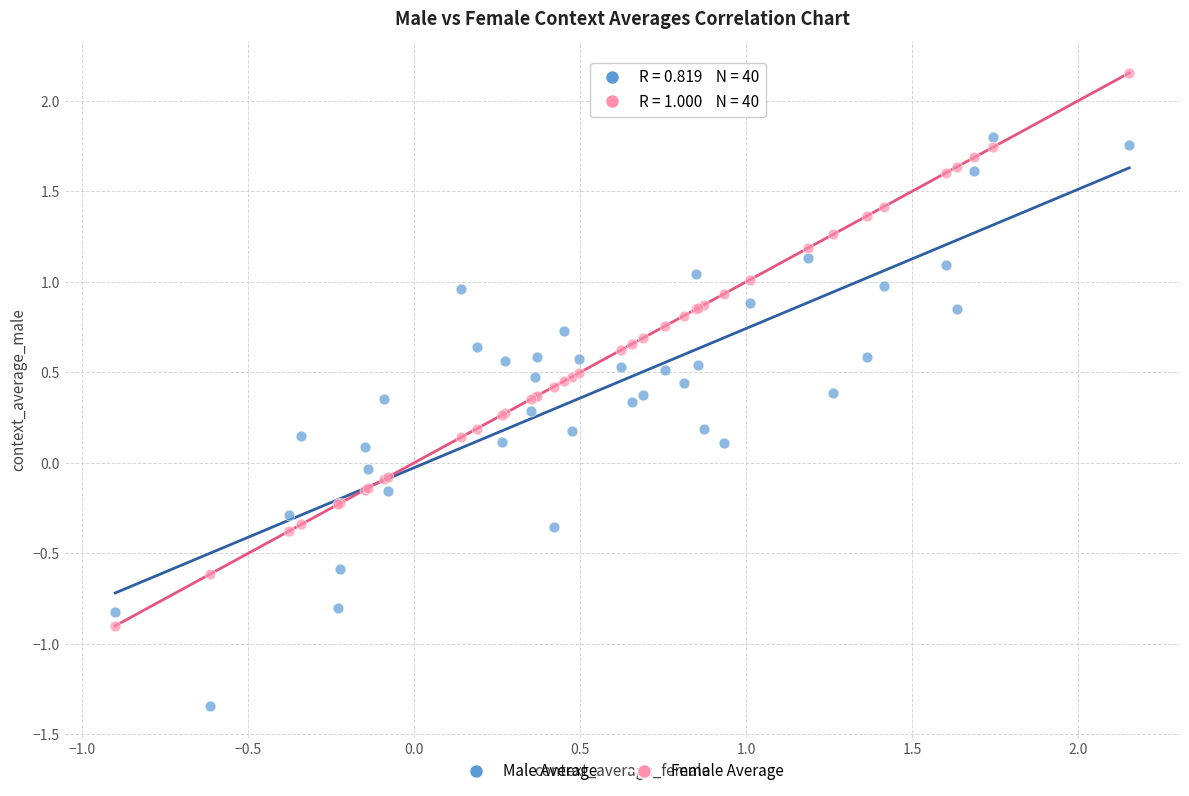

Which series contains the lowest Y value?

Male Average